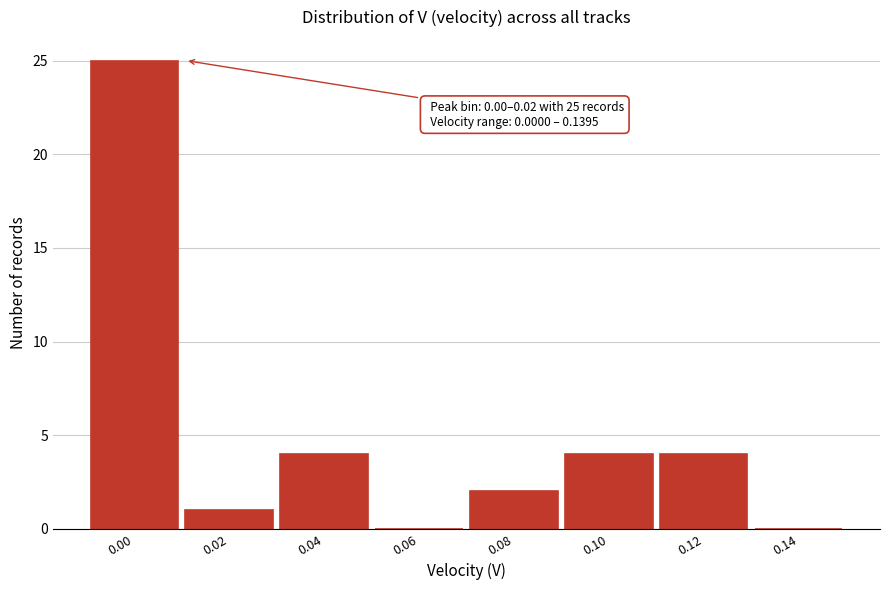

Reading left to right, list all the values displayed in this chart.

0.00=25	0.02=1	0.04=4	0.06=0	0.08=2	0.10=4	0.12=4	0.14=0